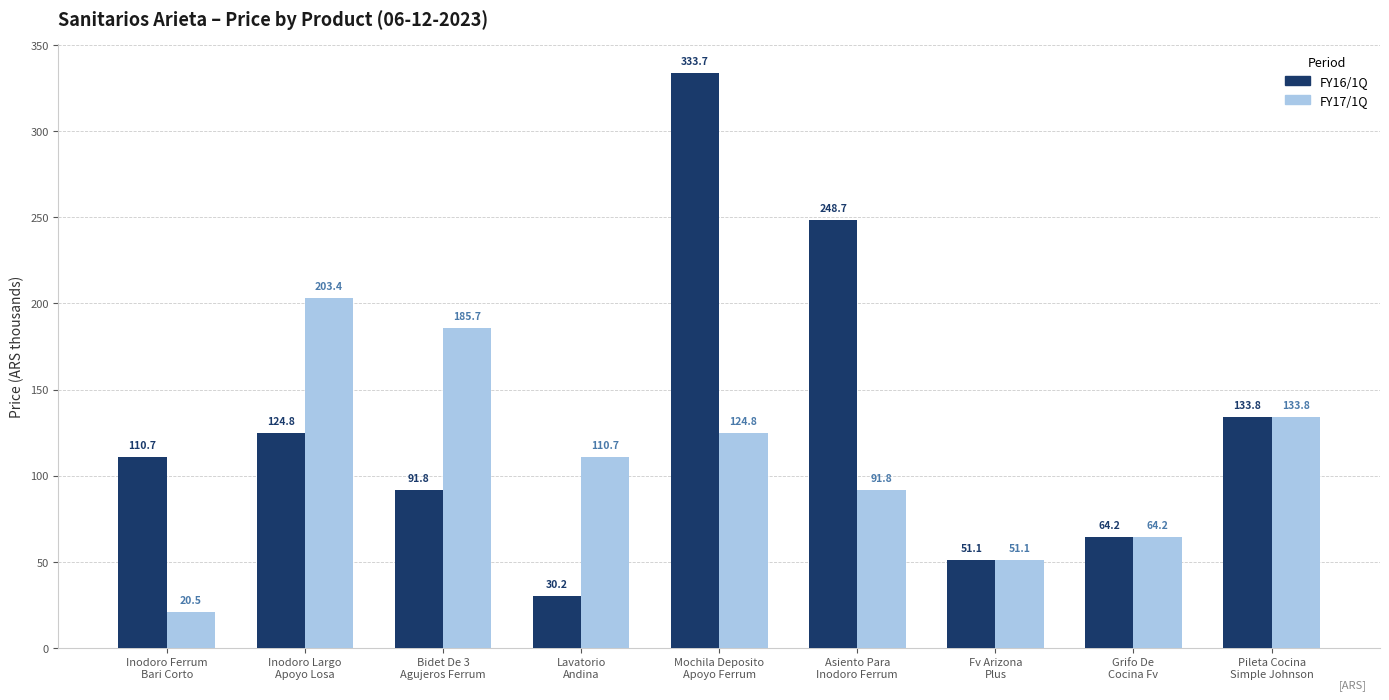

At which label is FY17/1Q closest to 111?

Lavatorio
Andina